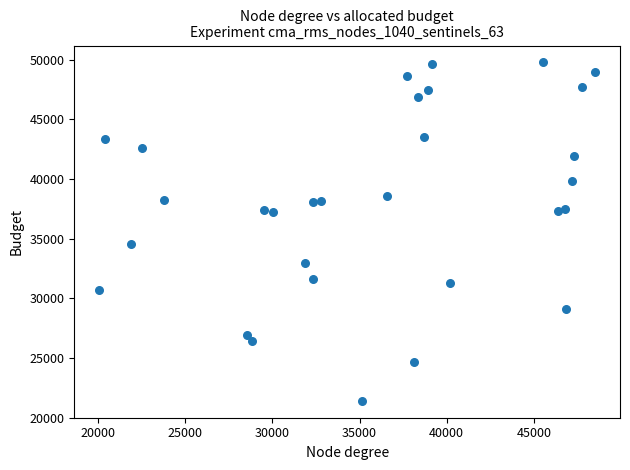

What is the range of Y values (max minus min)?

28365